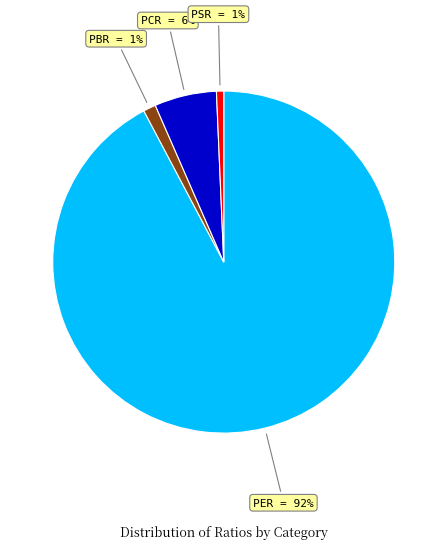

To the nearest percent, what percentage of the pie is PER?

92%